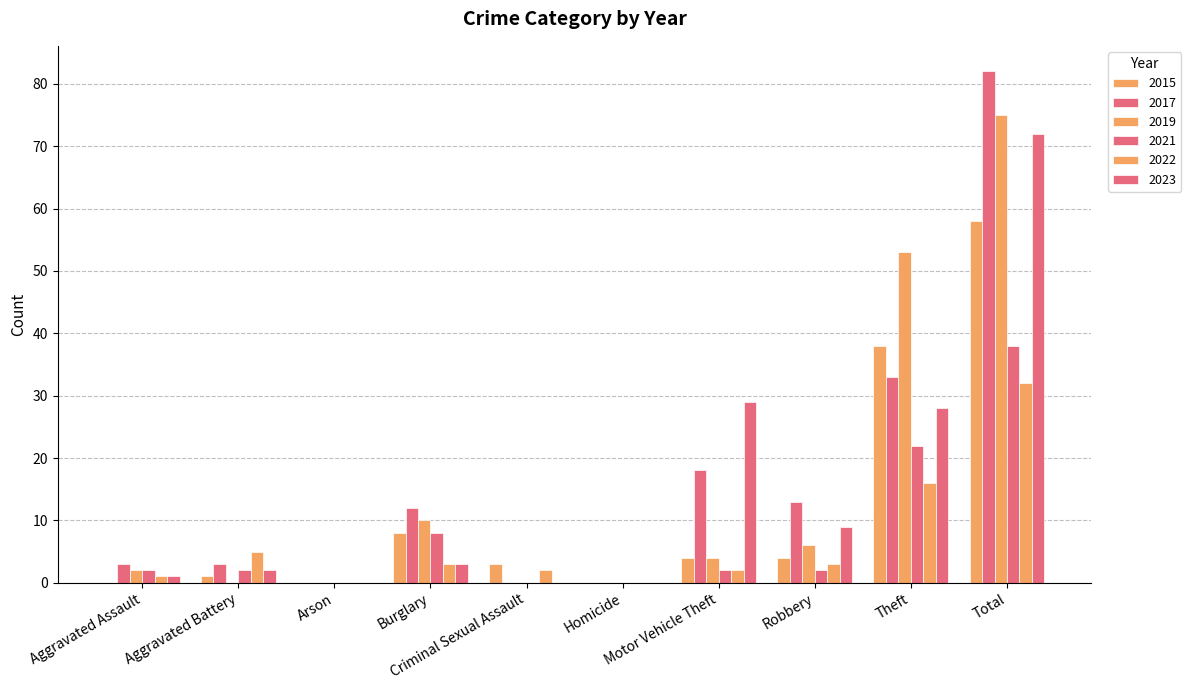

List the labels in order of 2017 value, smallest first.

Arson, Criminal Sexual Assault, Homicide, Aggravated Assault, Aggravated Battery, Burglary, Robbery, Motor Vehicle Theft, Theft, Total